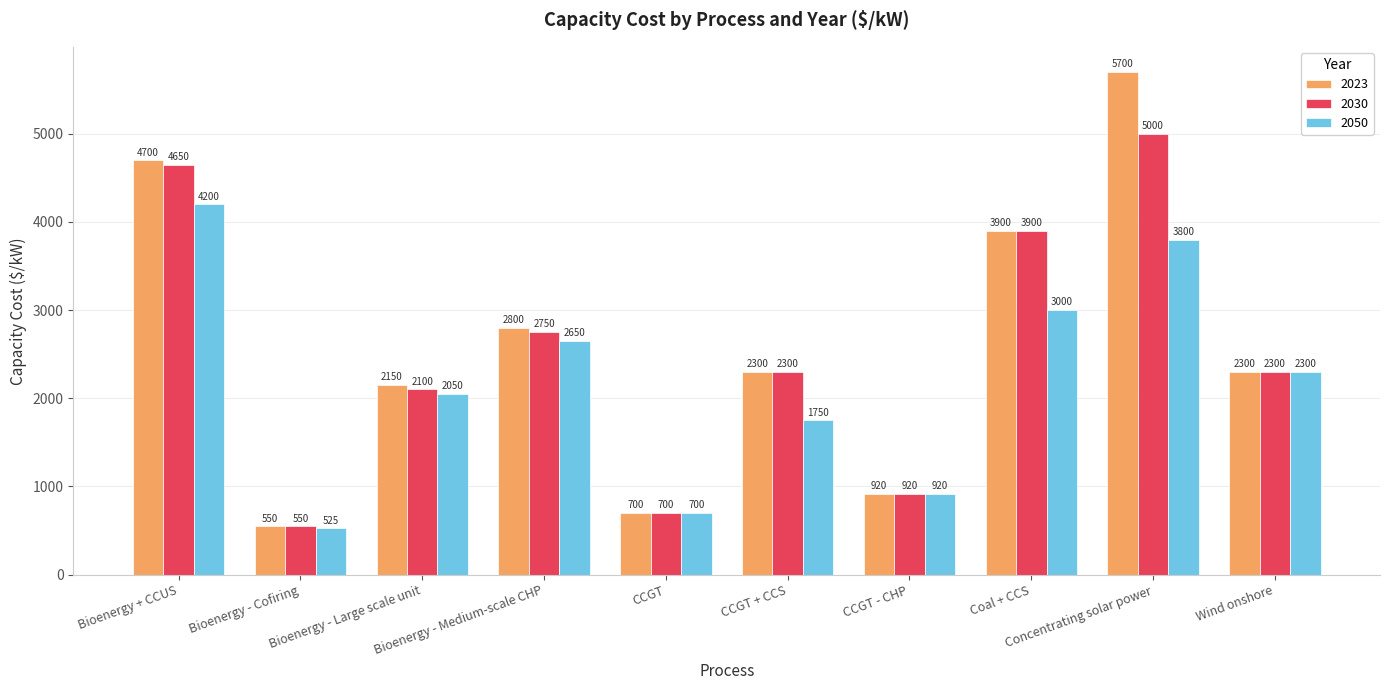

What is the value of the 2030 bar at the 1st from the left?

4650